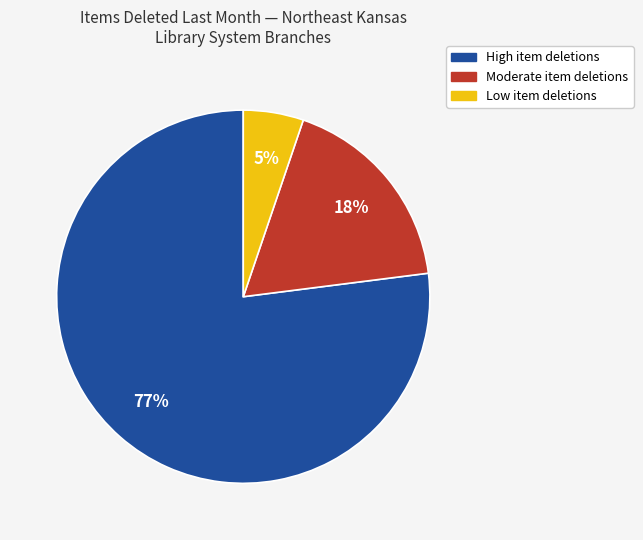

To the nearest percent, what is the average slice percentage?

33%